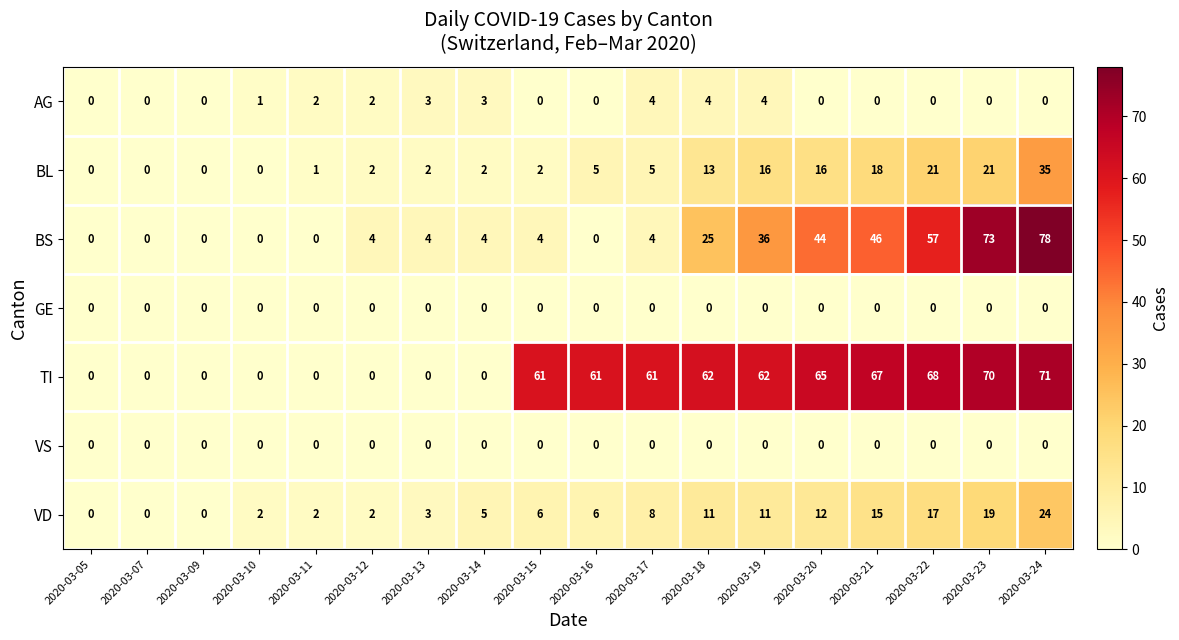

What is the difference between the second highest and second lowest values in the VD series?

19